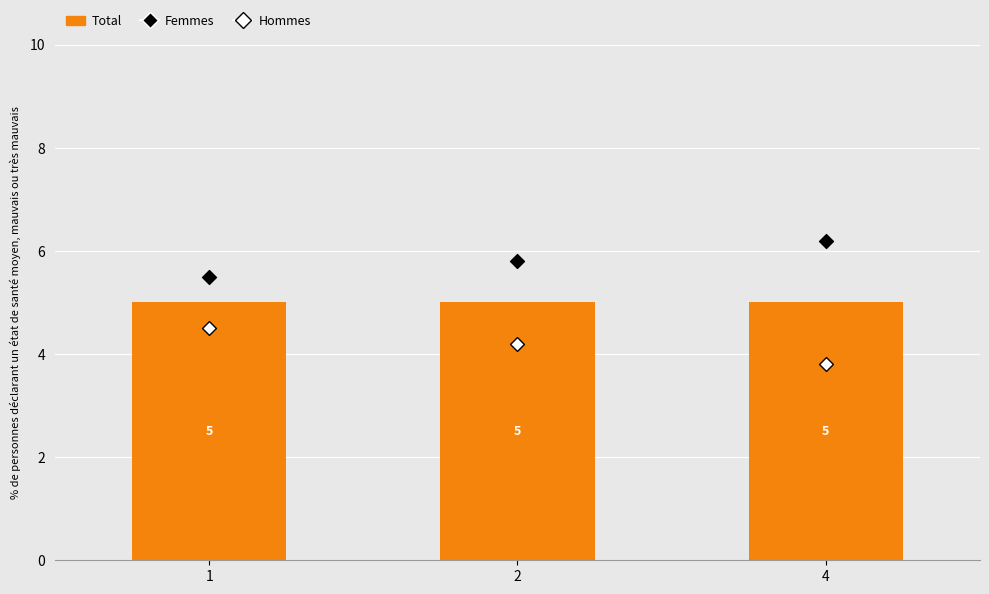

Is the value of Femmes at 4 greater than the value of Hommes at 1?

Yes